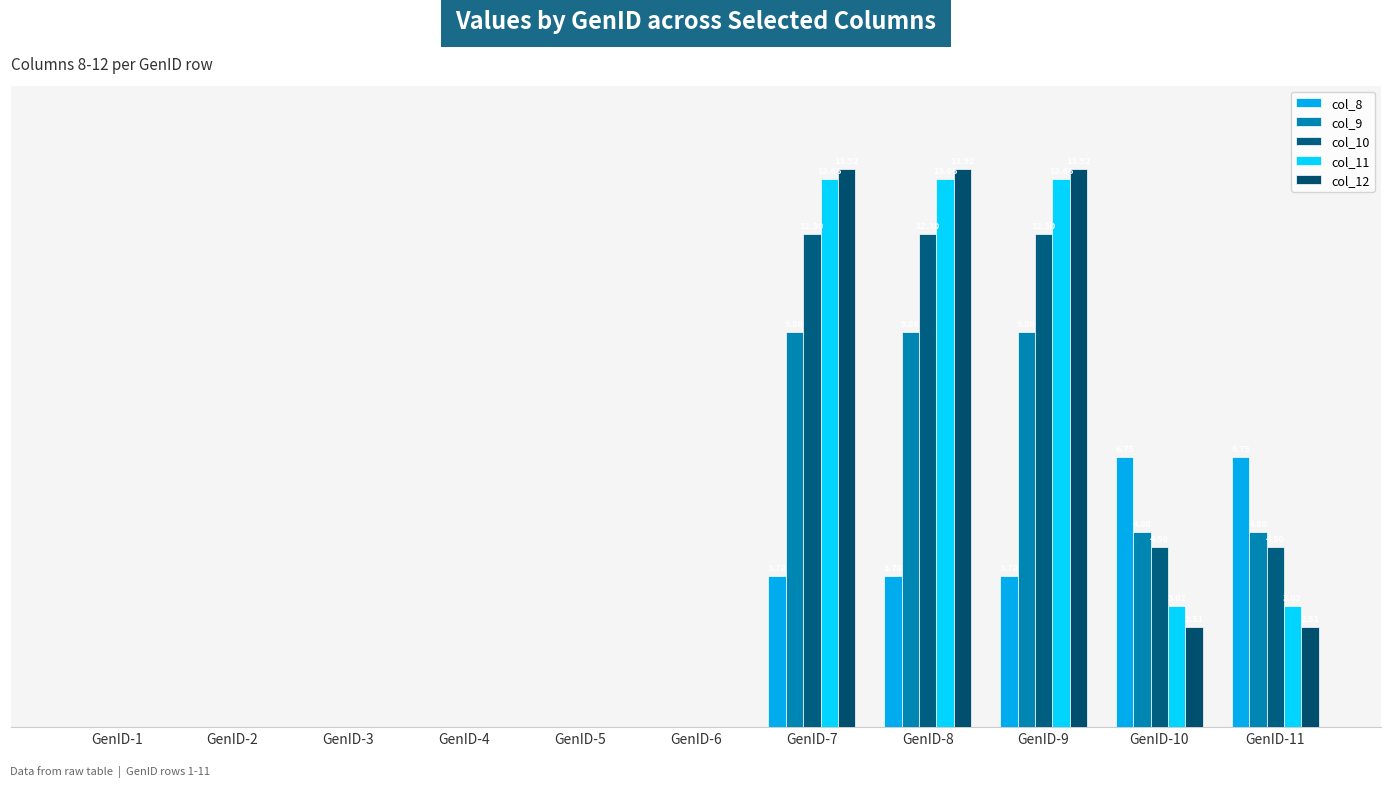

The col_9 series shows 0.0 at GenID-4. True or false?

True